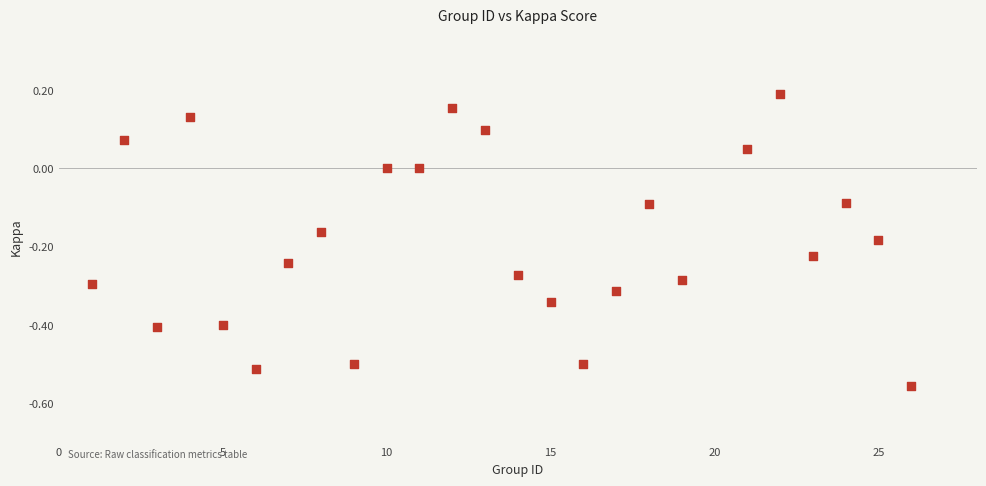

What is the range of X values (max minus min)?

25.0